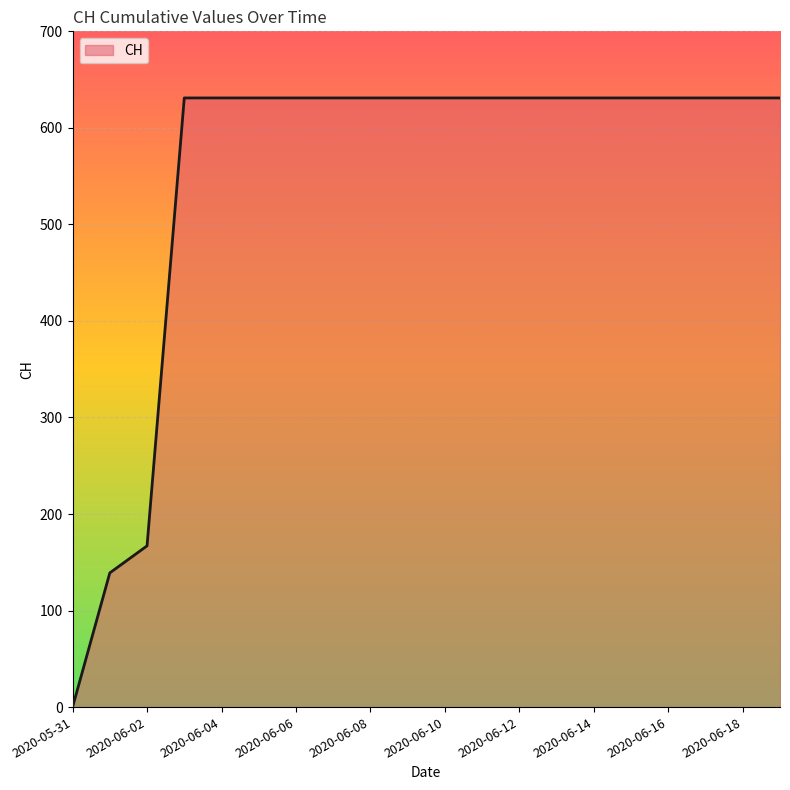

Does the chart have visible grid lines?

Yes